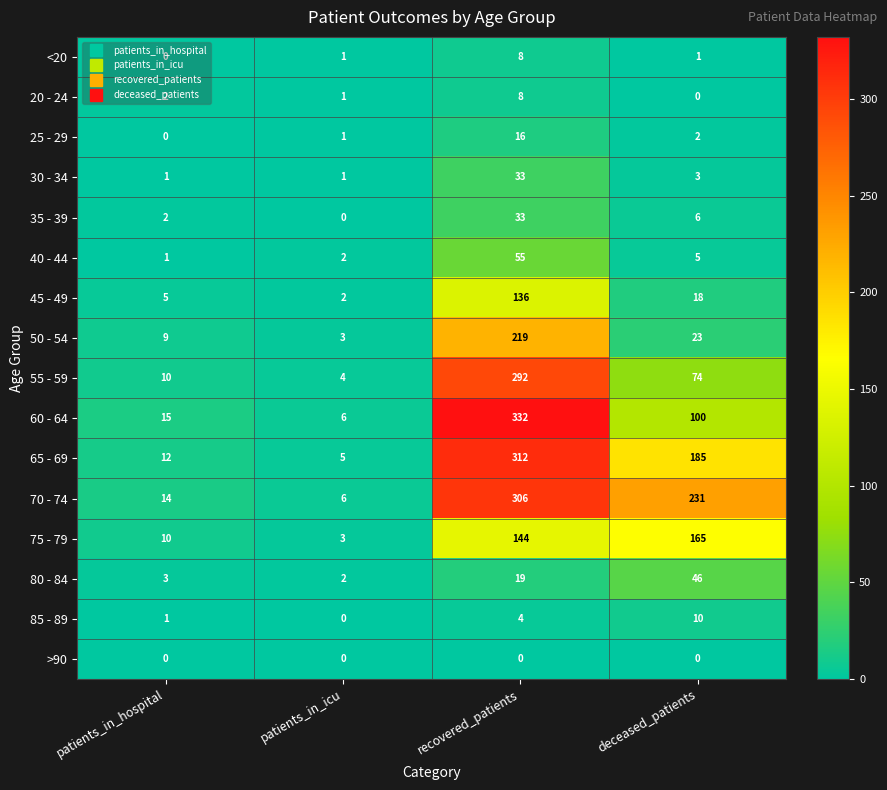

What is the total value across all series at deceased_patients?

869